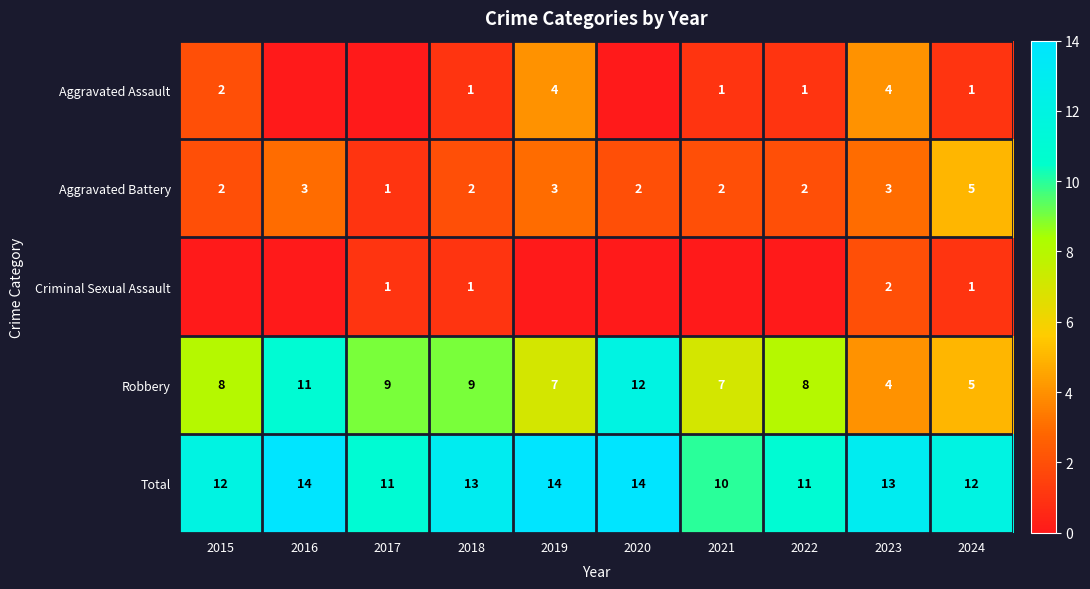

How many Aggravated Battery values are between 2 and 3?

8